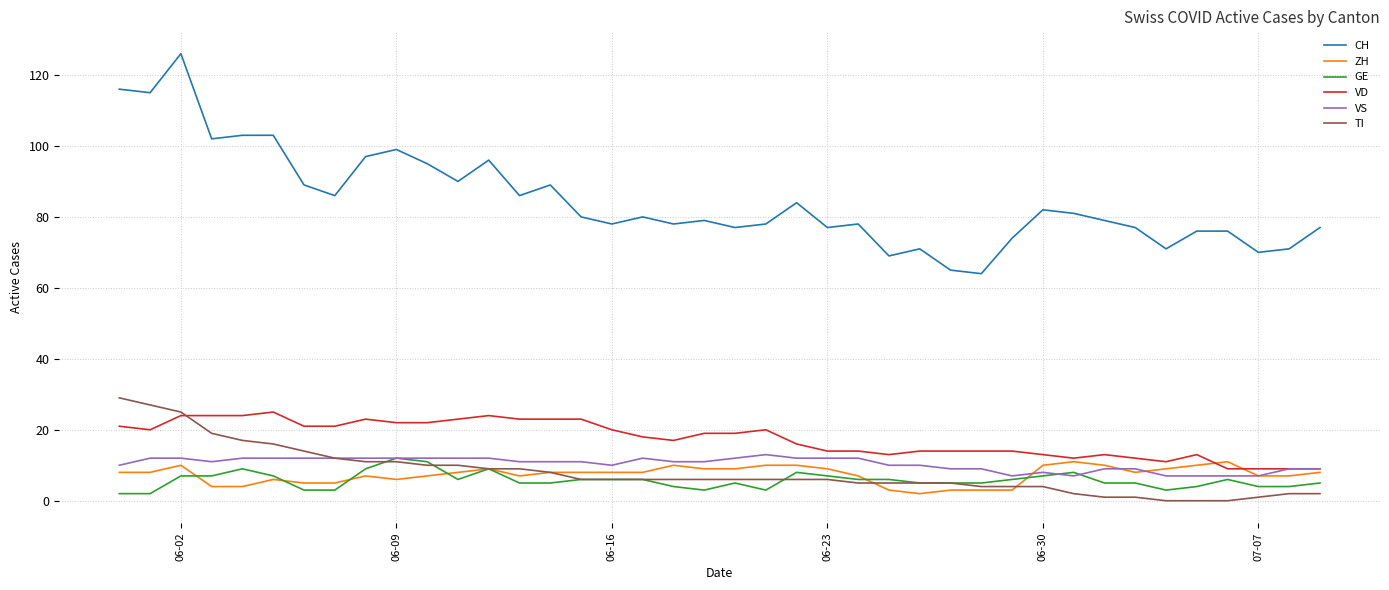

Does the chart have visible grid lines?

Yes